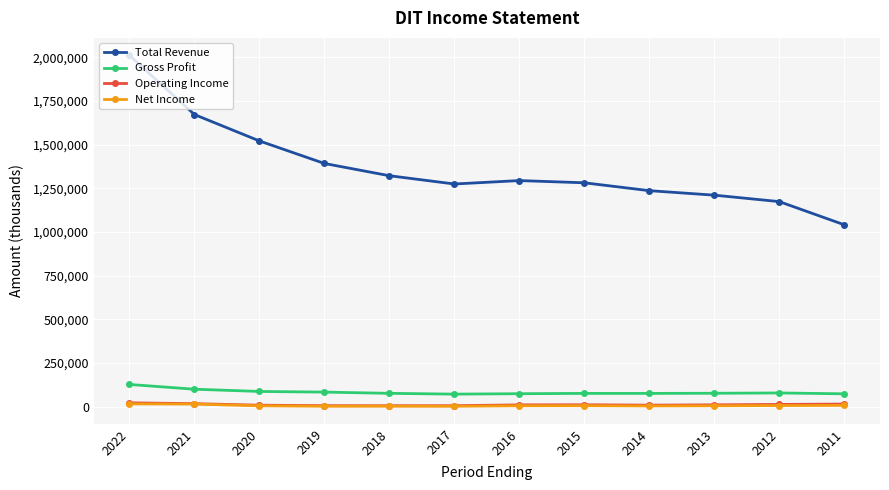

At how many categories does at least one series exceed 781777?

12